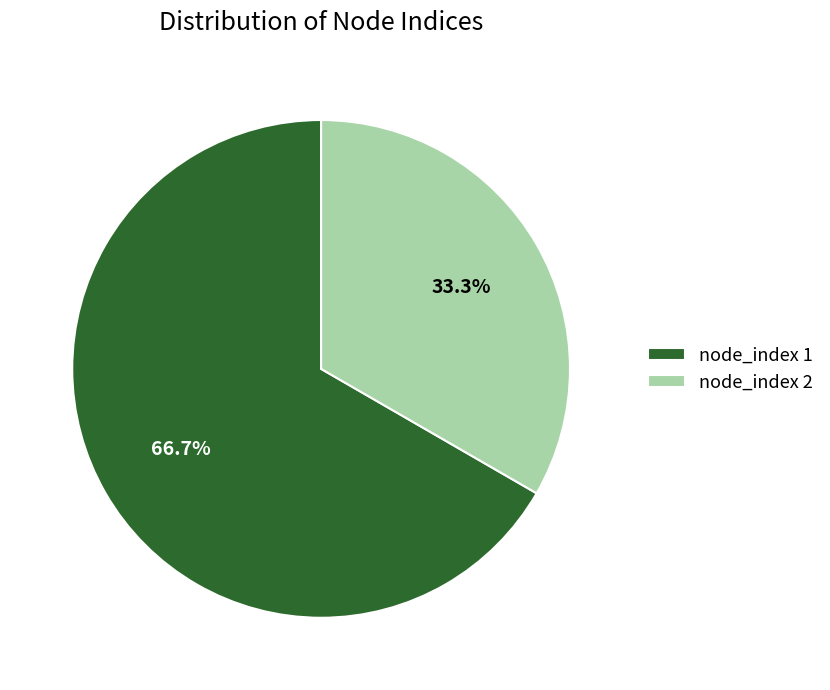

Which slice is the largest?

node_index 1